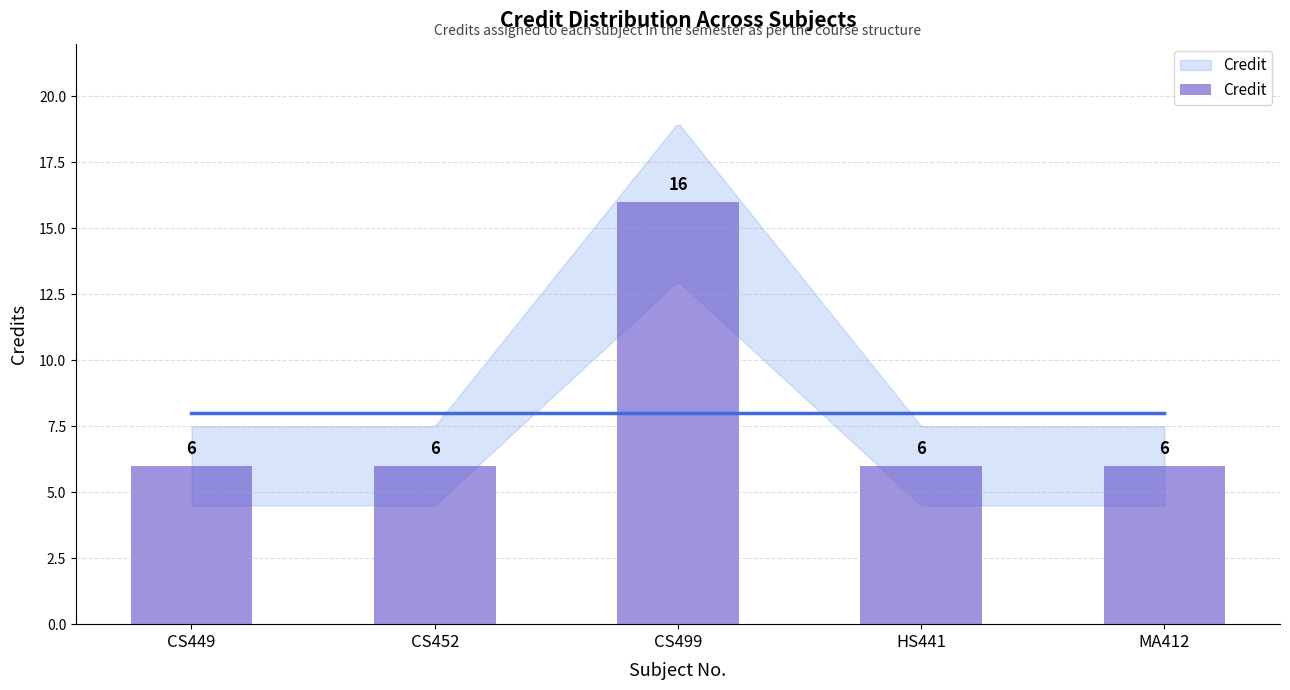

What is the change in value from CS449 to CS499?

+10